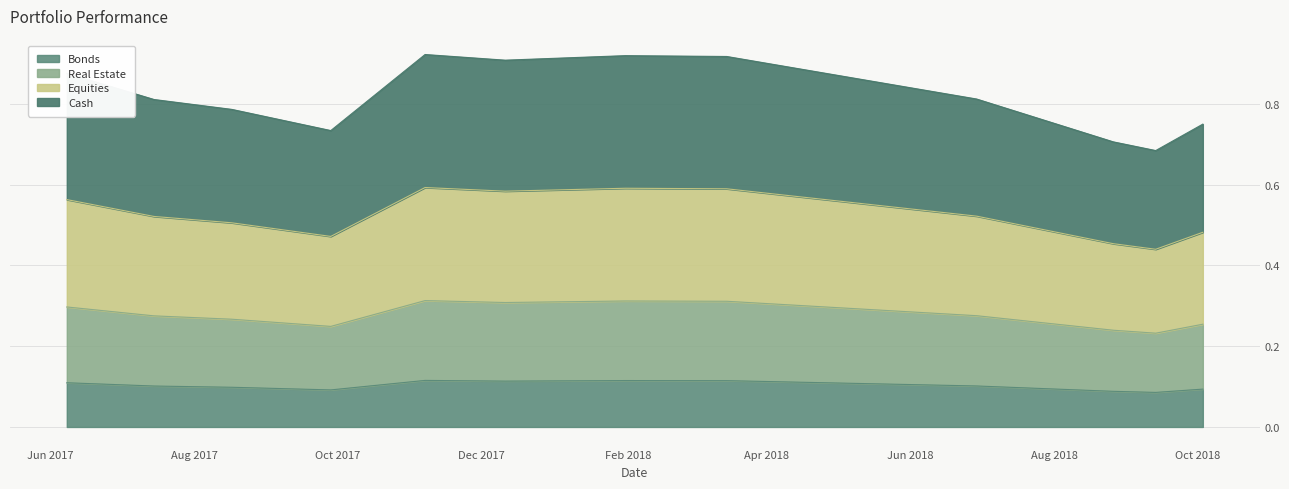

What is the value of the 12th point from the left?

0.1